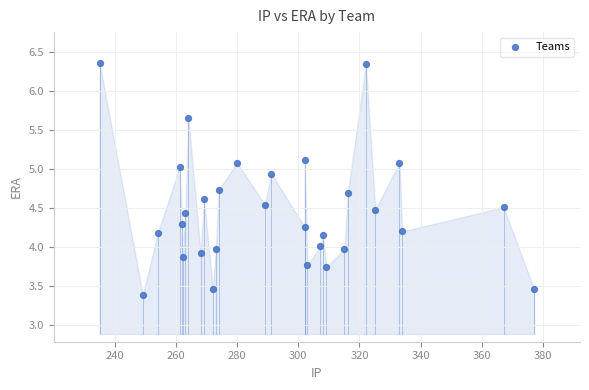

What is the range of X values (max minus min)?

142.0